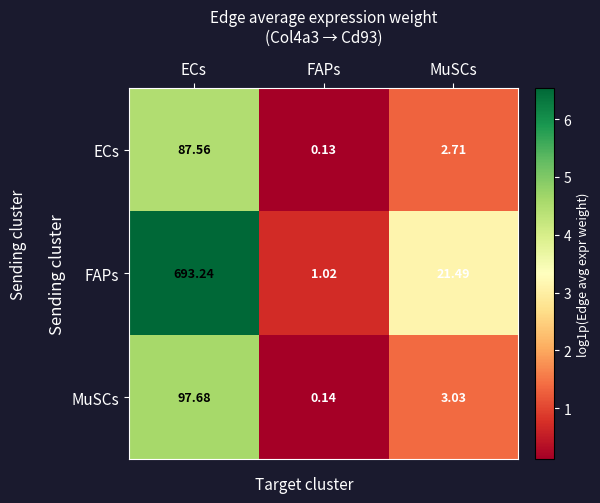

Which series has the largest total across all categories?

FAPs